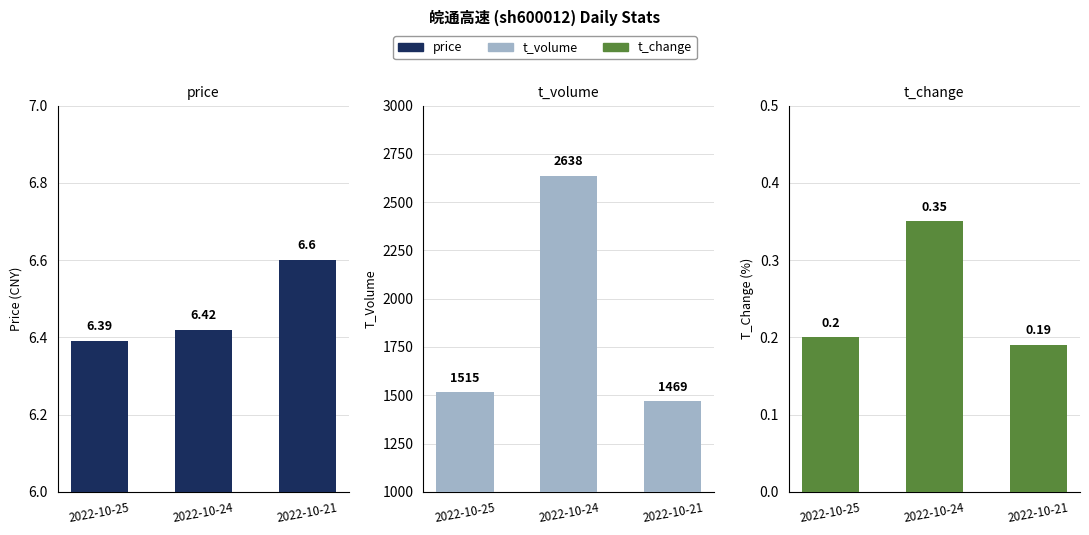

At which category is the sum across all series the highest?

2022-10-24